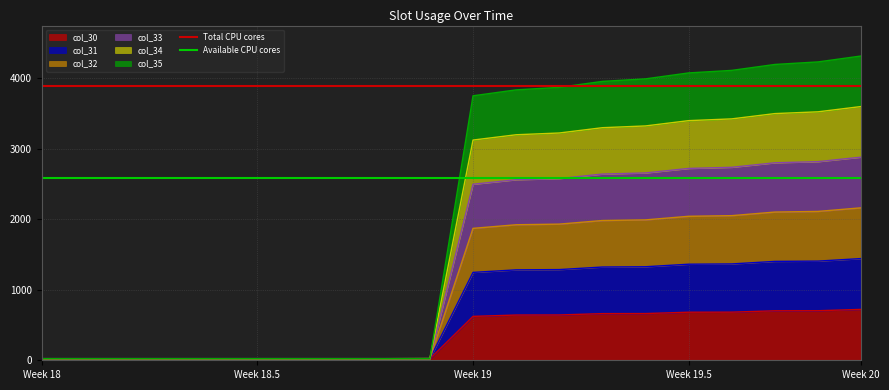

What is the highest value of the col_30 series?

721.0